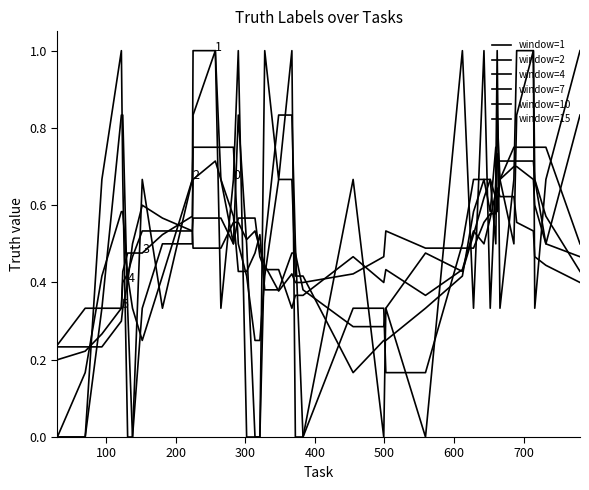

How many lines are shown in the chart?

6